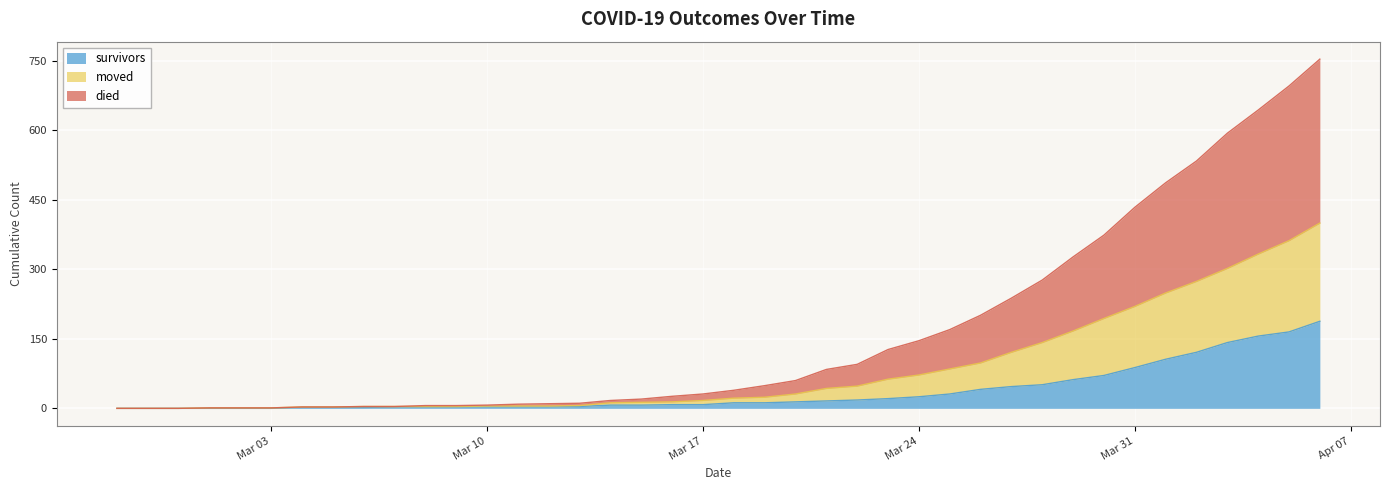

What is the label of the 18th point from the left?

2020-03-15